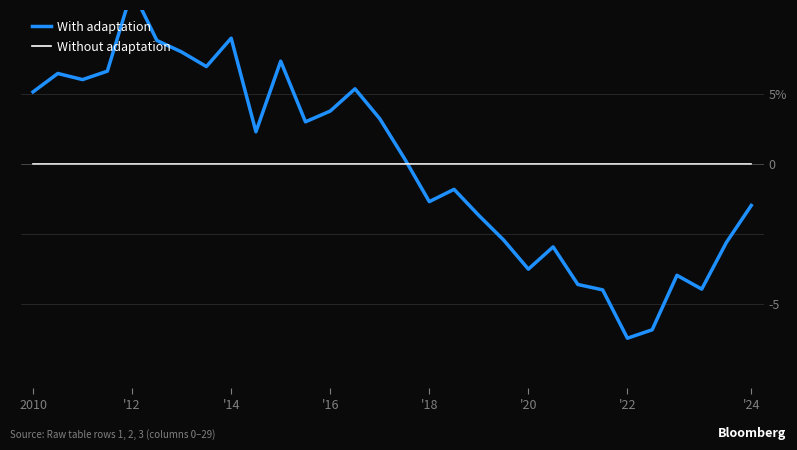

List the labels in order of Without adaptation value, smallest first.

2010, '12, '14, '16, '18, '20, '22, '24, 8, 9, 10, 11, 12, 13, 14, 15, 16, 17, 18, 19, 20, 21, 22, 23, 24, 25, 26, 27, 28, 29